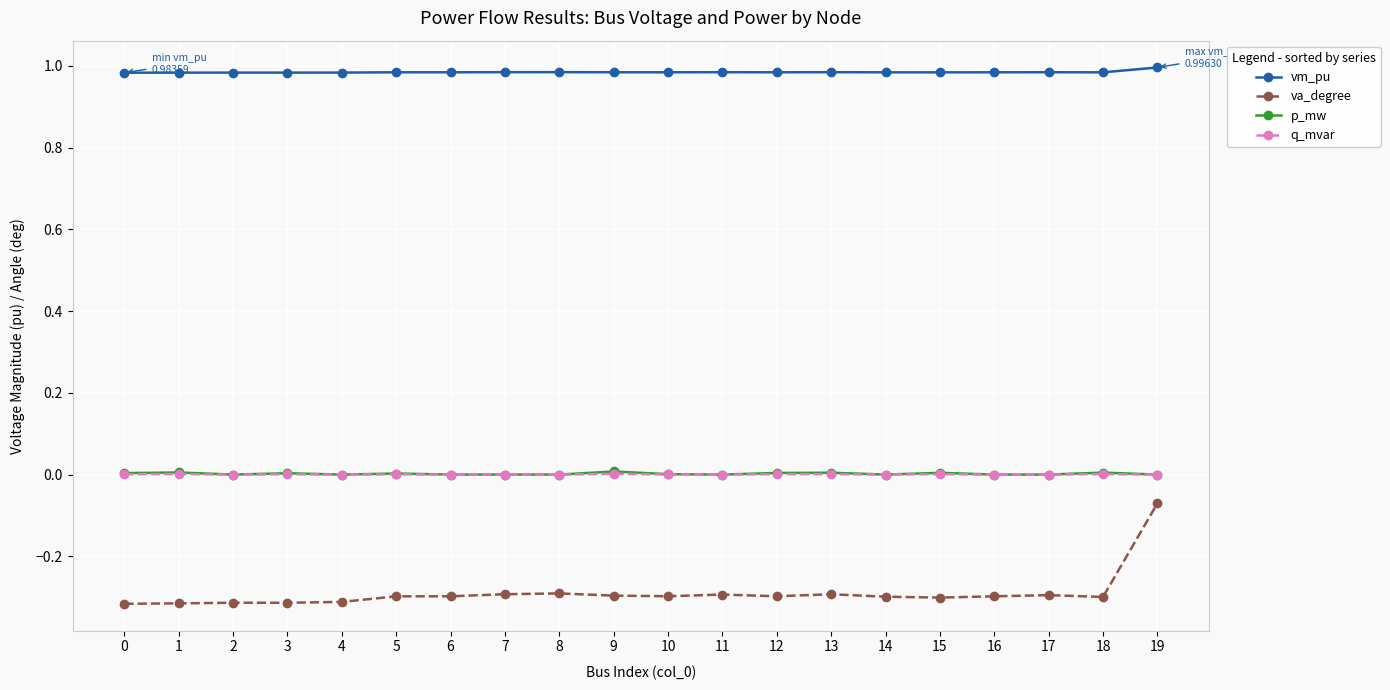

Count the number of data series in this chart.

4